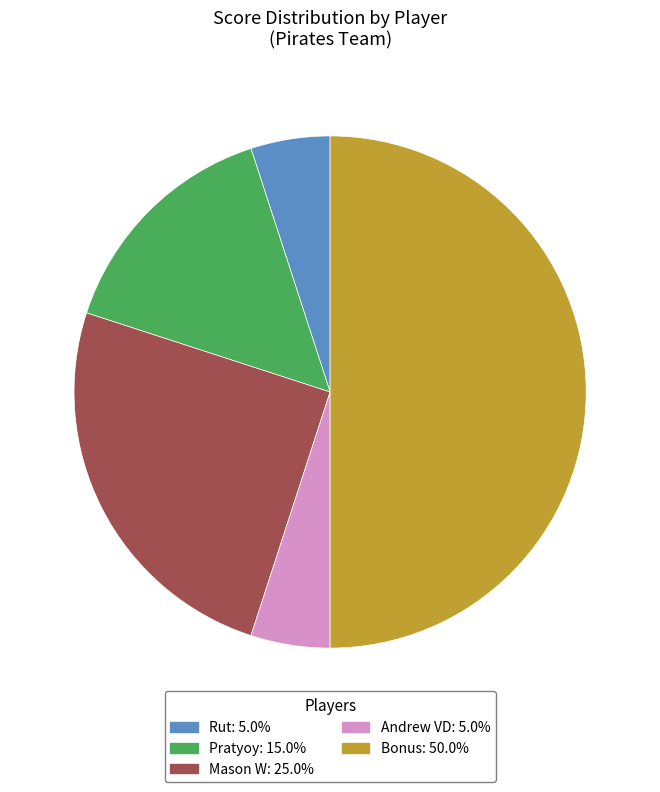

Is the sum of Andrew VD: 5.0% and Pratyoy: 15.0% greater than half?

No